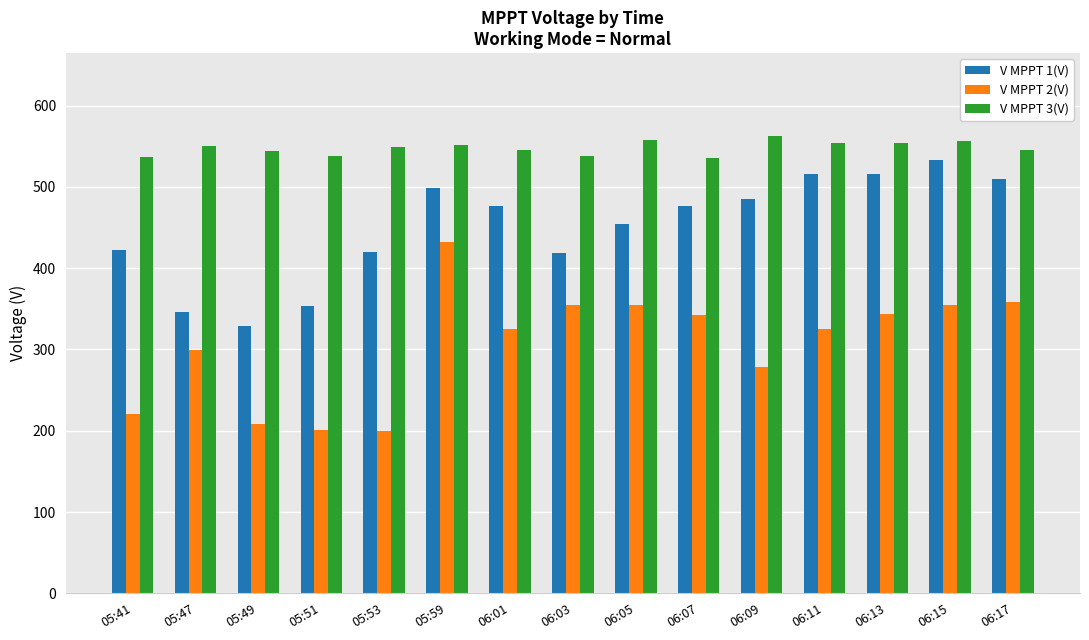

Is it true that V MPPT 1(V) equals 115.2 at 06:03?

False